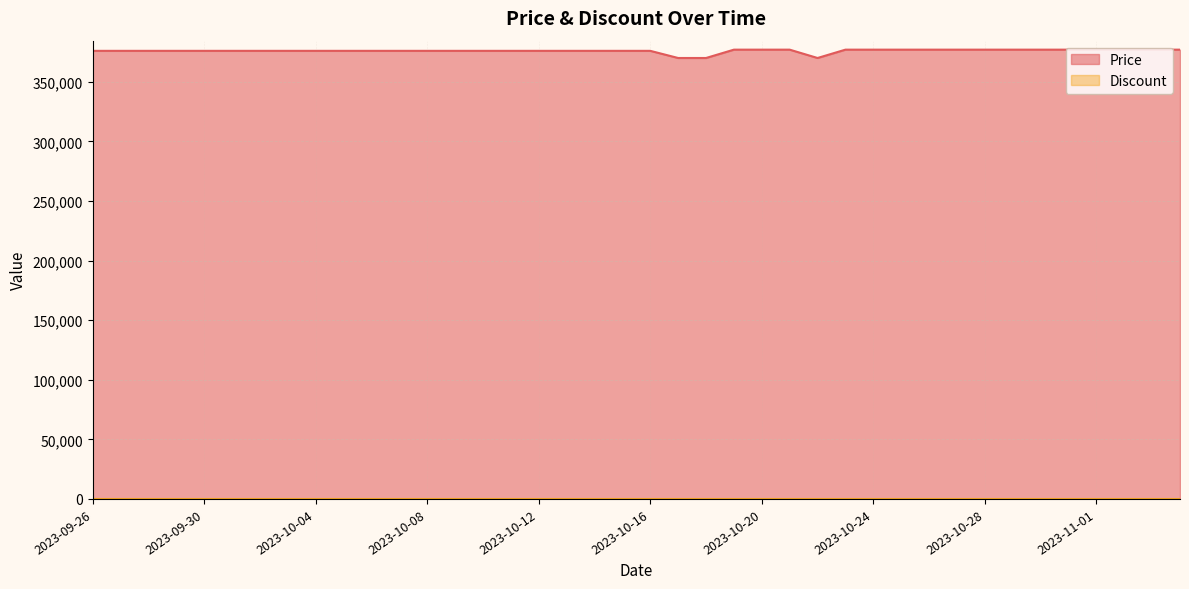

How many points are lower than both their immediate neighbors (excluding endpoints)?

1